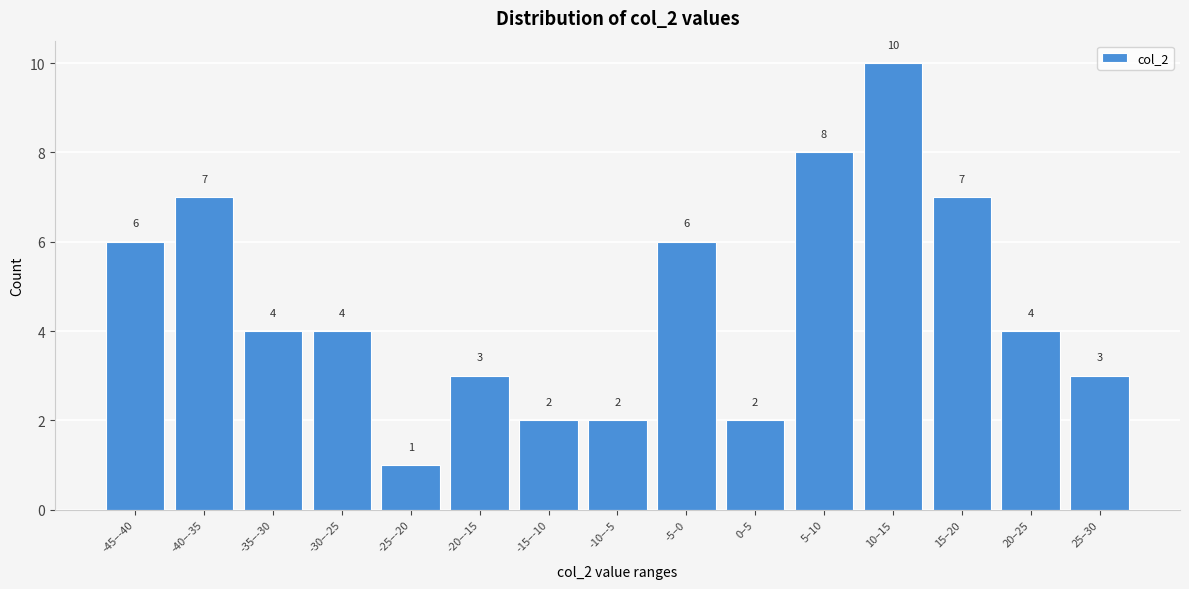

Reading left to right, what are all the values shown in this chart?

-45–-40=6	-40–-35=7	-35–-30=4	-30–-25=4	-25–-20=1	-20–-15=3	-15–-10=2	-10–-5=2	-5–0=6	0–5=2	5–10=8	10–15=10	15–20=7	20–25=4	25–30=3